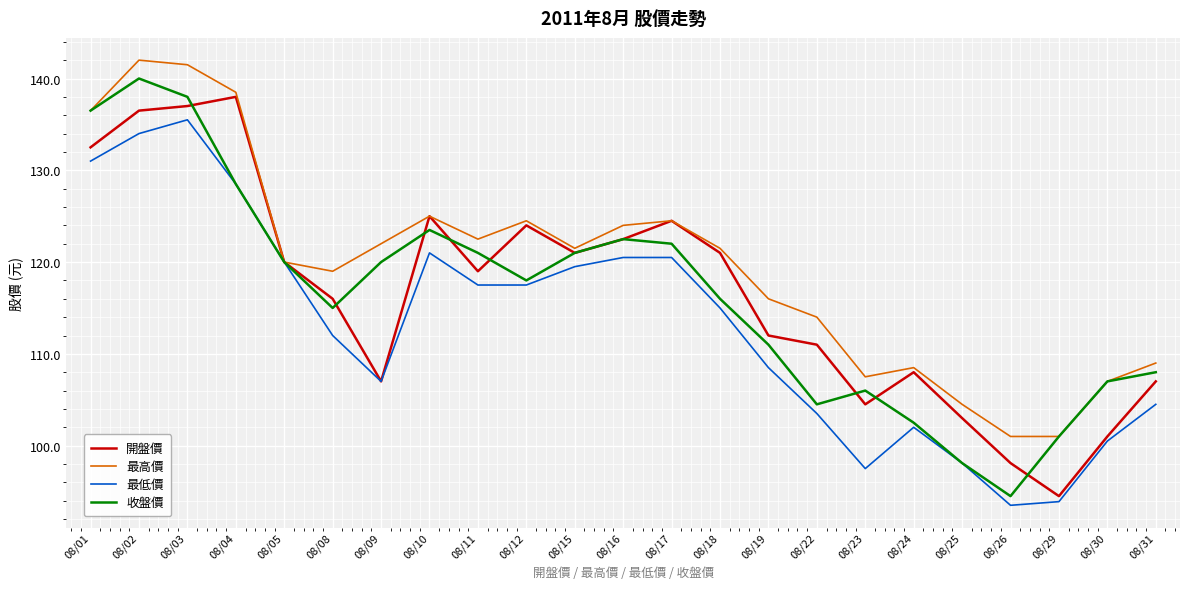

What is the spread (max minus min) of values at 08/11?

5.0